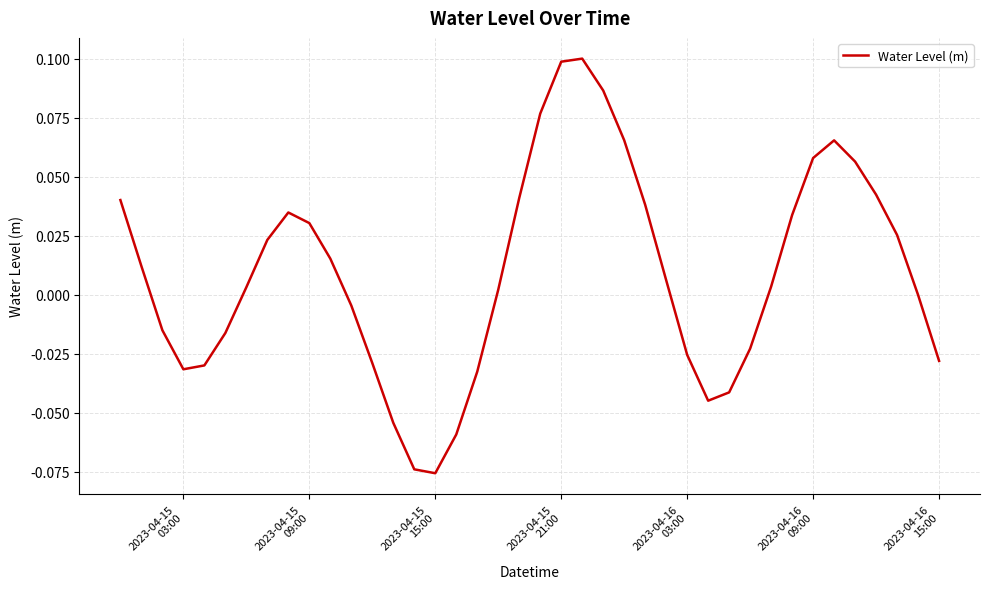

How many lines are shown in the chart?

1